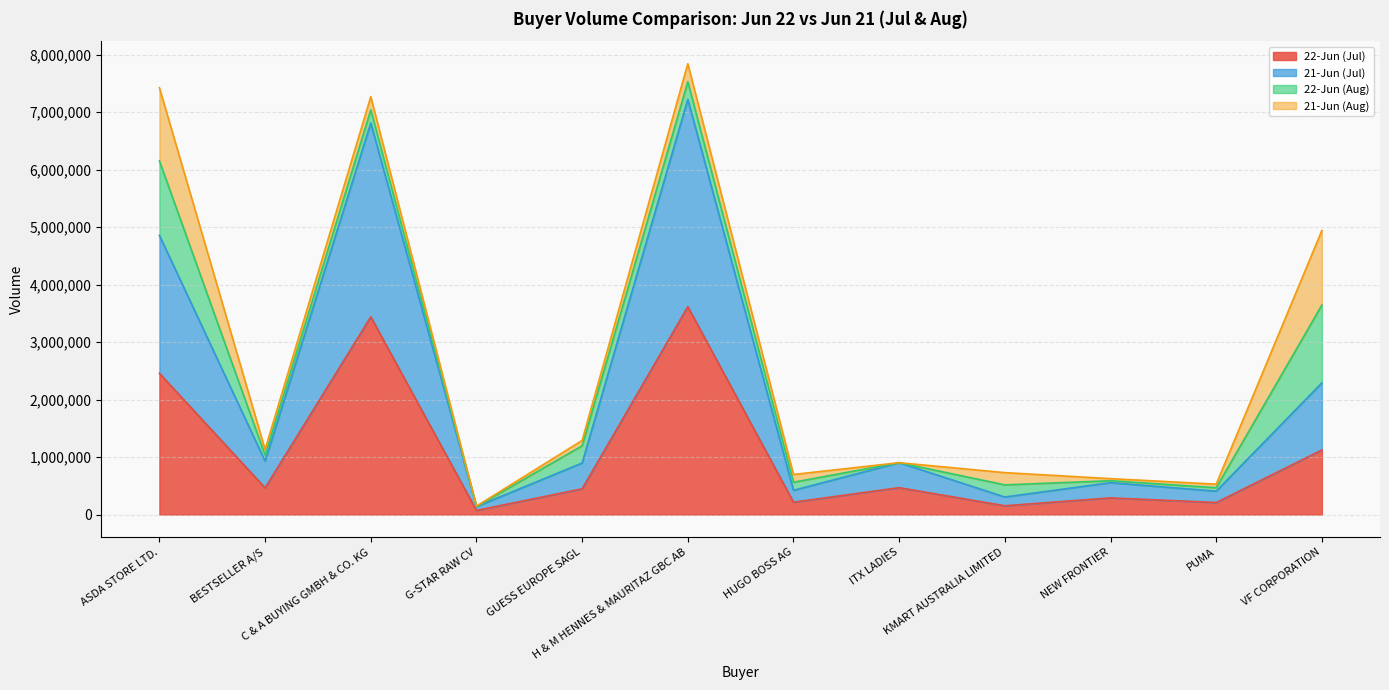

True or false: 21-Jun (Jul) and 22-Jun (Jul) cross at least once.

False